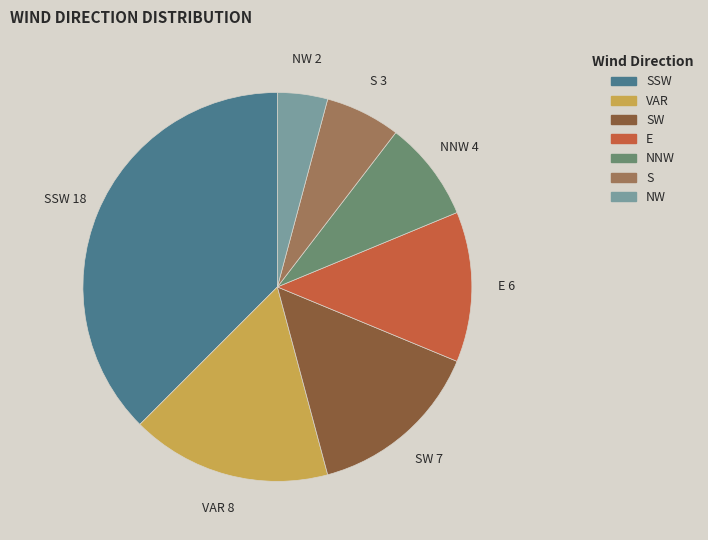

Is there any slice that represents more than half of the pie?

No